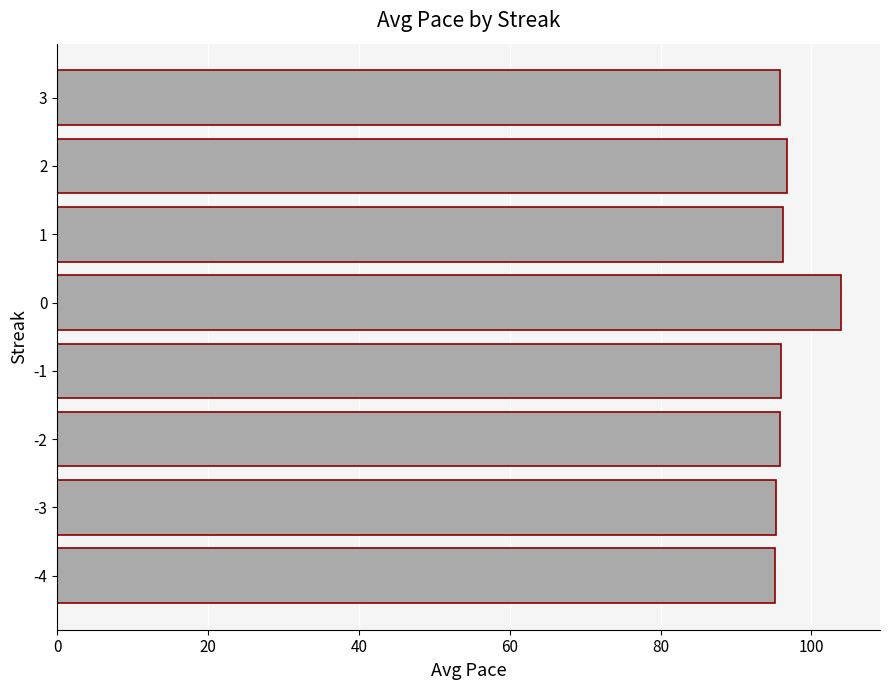

What is the average value?

96.9